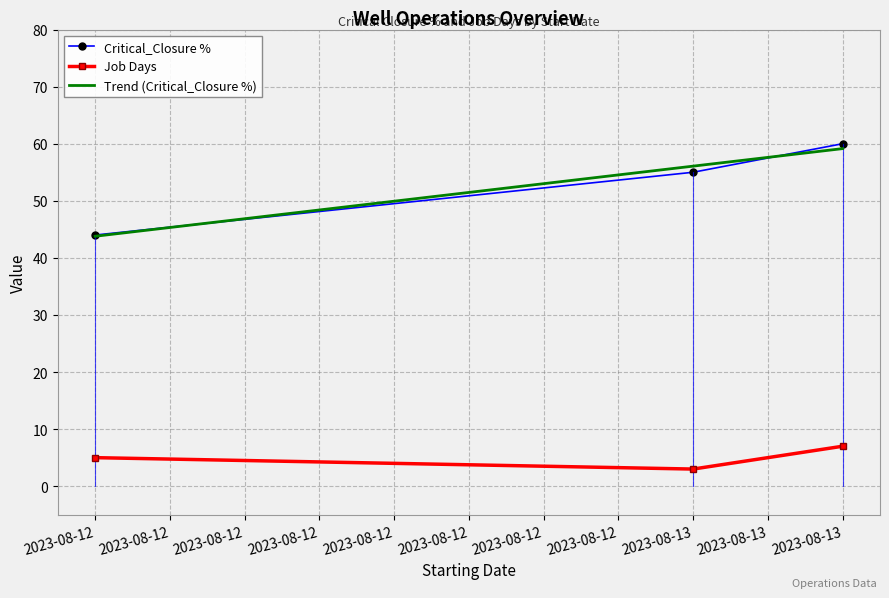

At which label does Job Days reach its minimum?

2023-08-13